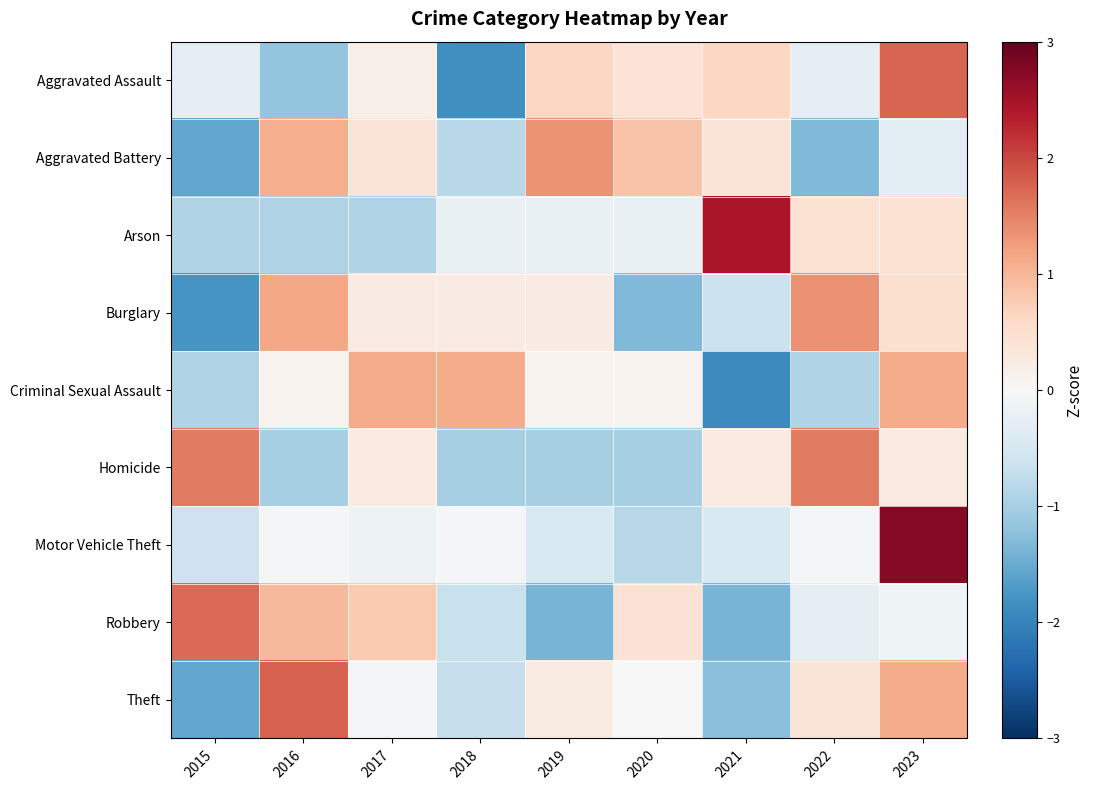

Between 2019 and 2020, which series saw the biggest shift?

Robbery